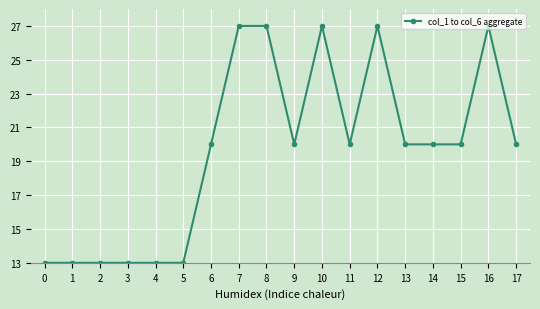

Reading left to right, extract all data points from this chart.

13	13	13	13	13	13	20	27	27	20	27	20	27	20	20	20	27	20